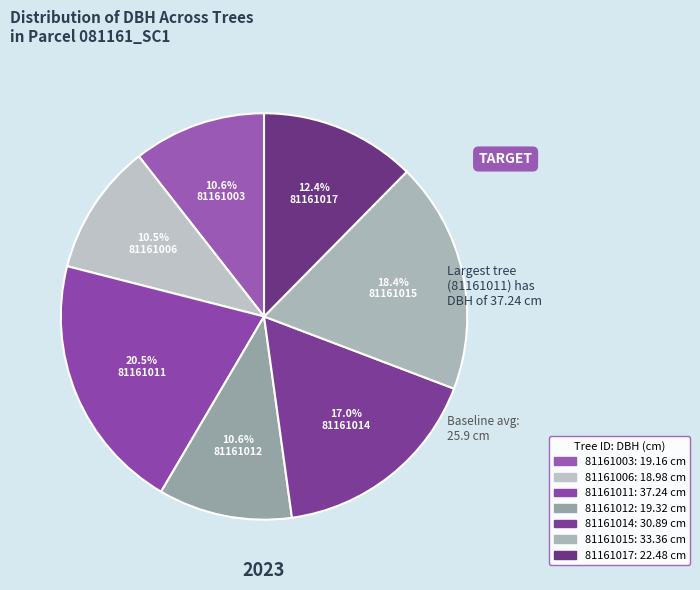

Do 81161003 and 81161017 together represent more than half of the pie?

No